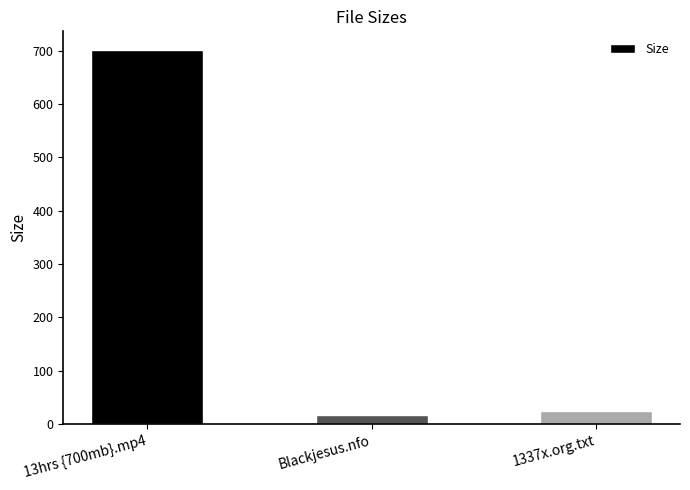

What is the approximate value at 1337x.org.txt?

24.0